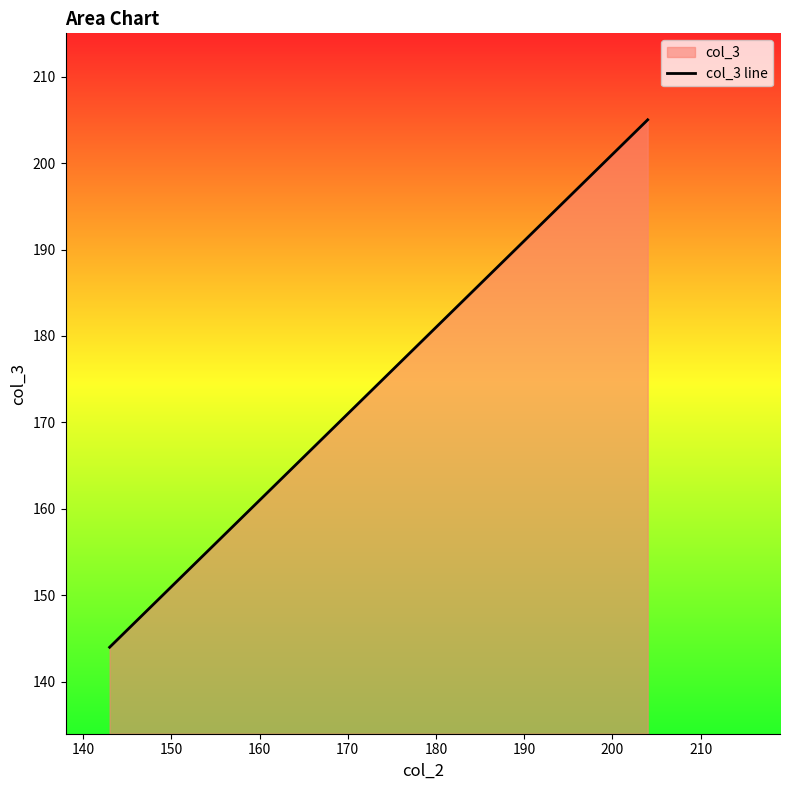

How many lines are shown in the chart?

1